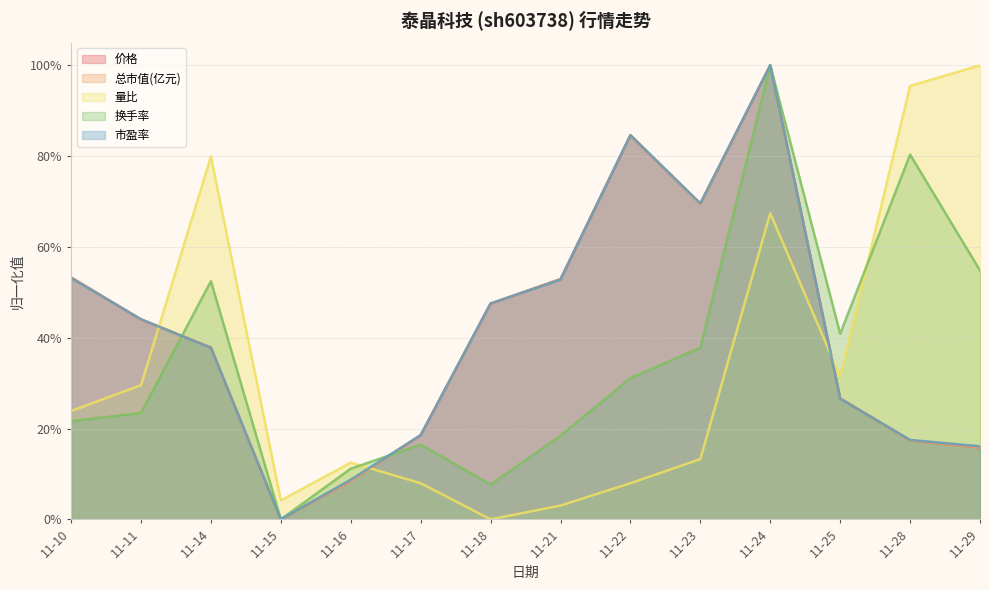

The value of 市盈率 at 11-21 is 0.8. True or false?

False